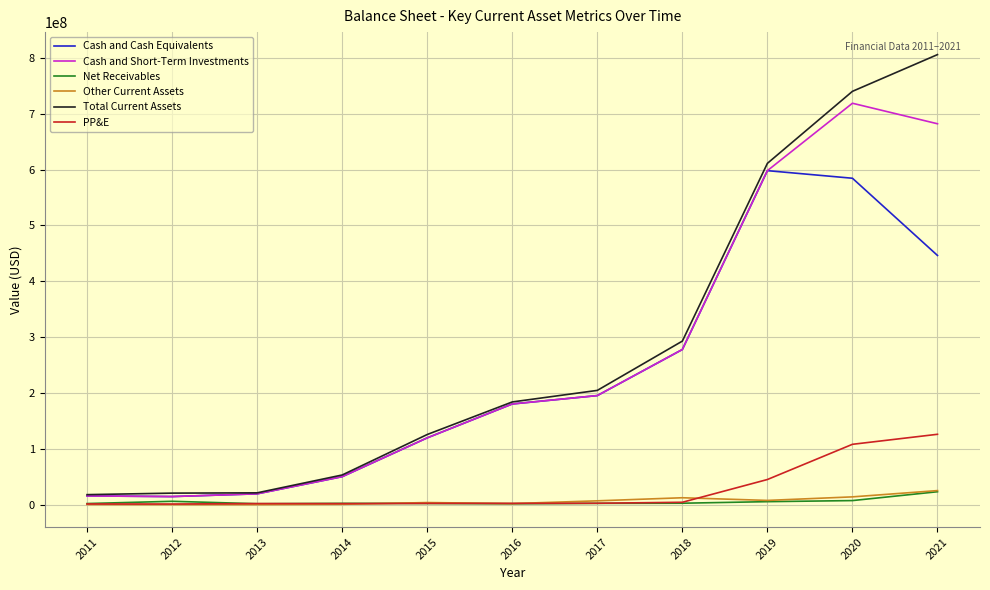

At how many categories does at least one series exceed 630436317?

2